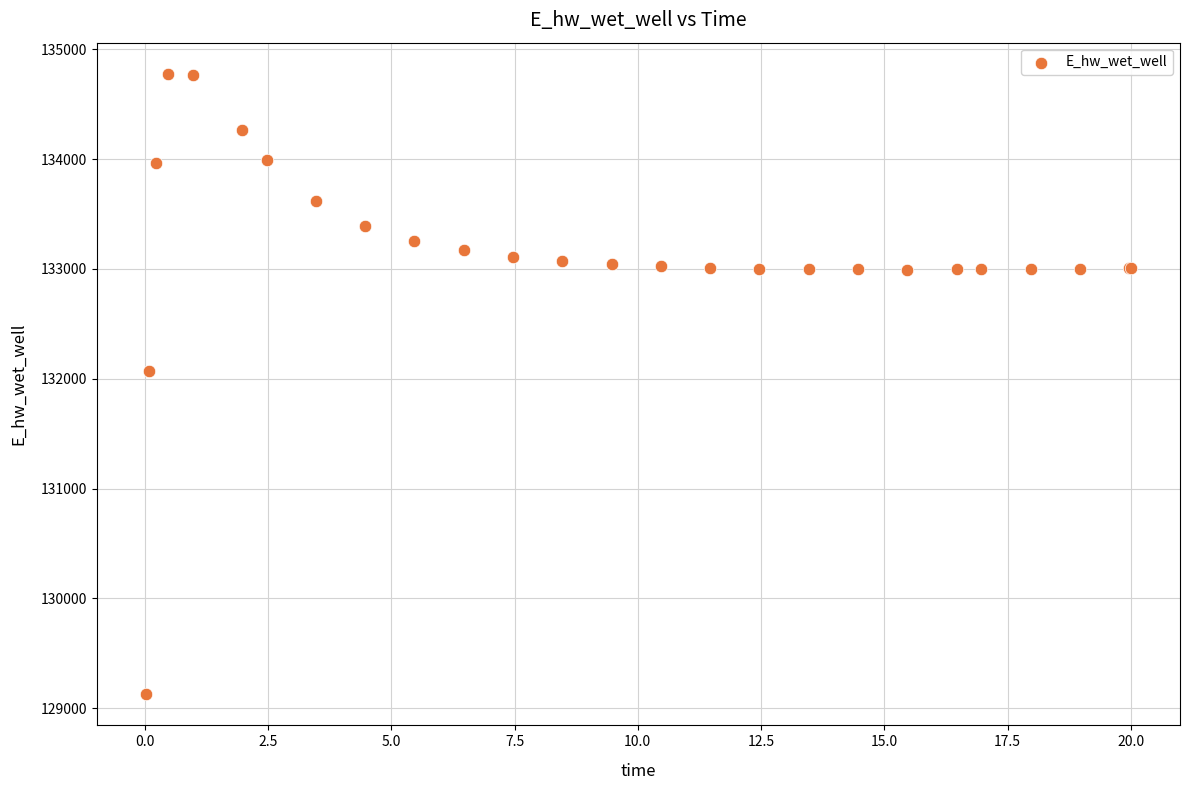

What Y value in the scatter plot is closest to 131951?

132074.7